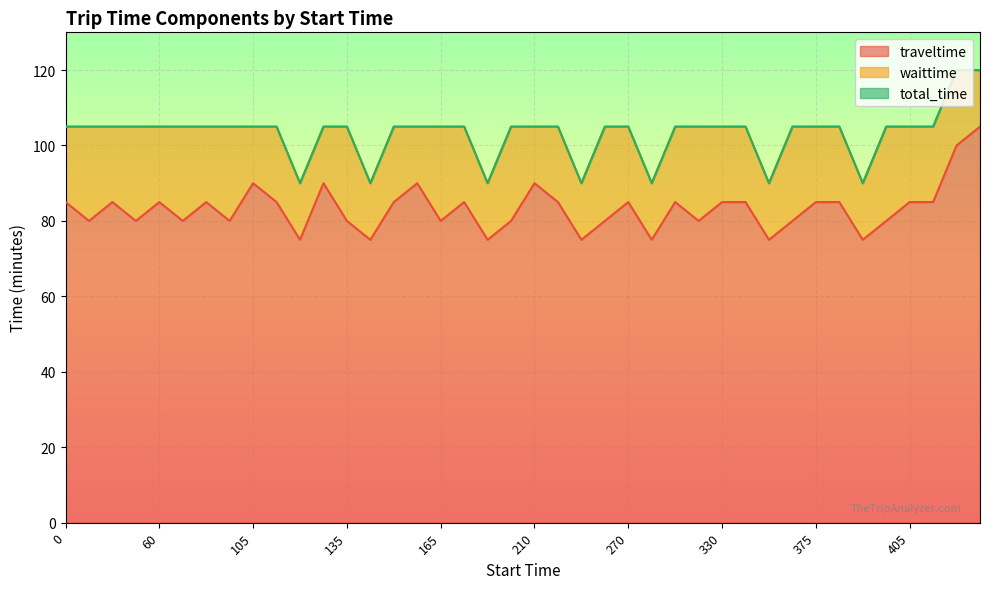

At which category does the chart reach its peak across all series?

420